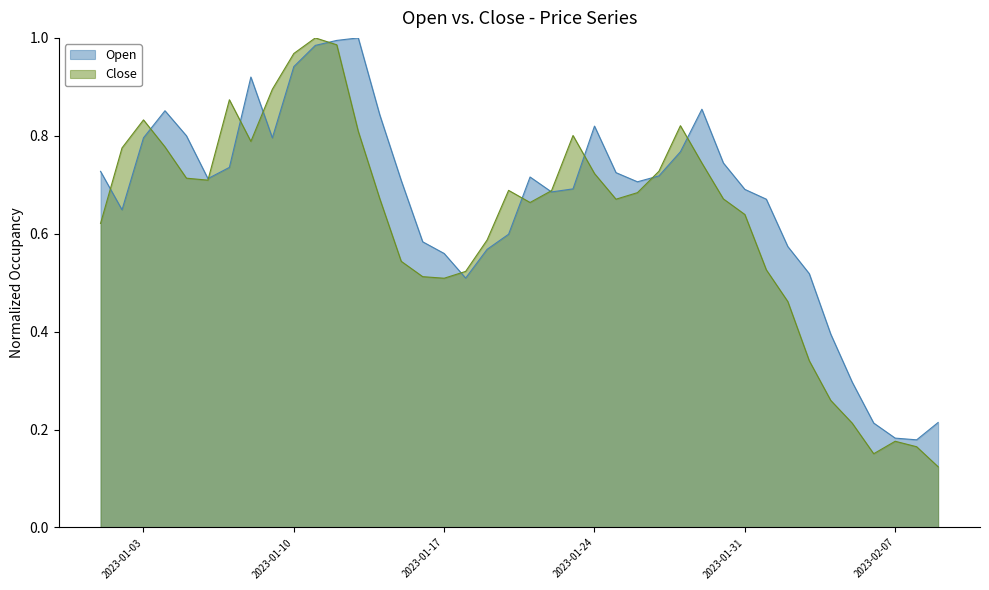

Rank the categories by Close value from highest to lowest.

2023-01-11, 2023-01-12, 2023-01-10, 2023-01-09, 2023-01-07, 2023-01-03, 2023-01-28, 2023-01-13, 2023-01-23, 2023-01-08, 2023-01-04, 2023-01-02, 2023-01-29, 2023-01-27, 2023-01-24, 2023-01-05, 2023-01-06, 2023-01-20, 2023-01-22, 2023-01-26, 2023-01-14, 2023-01-30, 2023-01-25, 2023-01-21, 2023-01-31, 2023-01-01, 2023-01-19, 2023-01-15, 2023-02-01, 2023-01-18, 2023-01-16, 2023-01-17, 2023-02-02, 2023-02-03, 2023-02-04, 2023-02-05, 2023-02-07, 2023-02-08, 2023-02-06, 2023-02-09